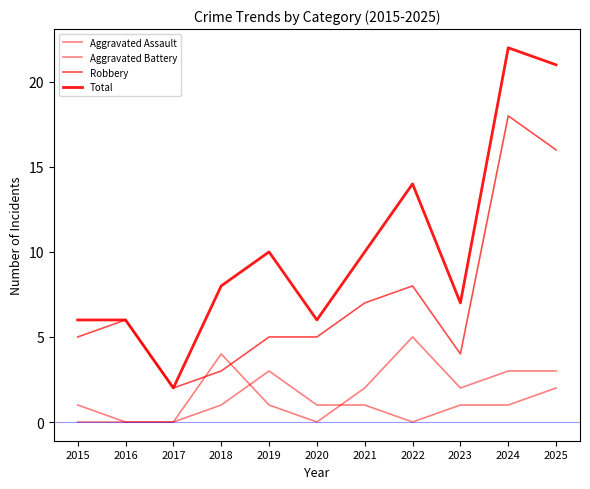

How many lines are shown in the chart?

4